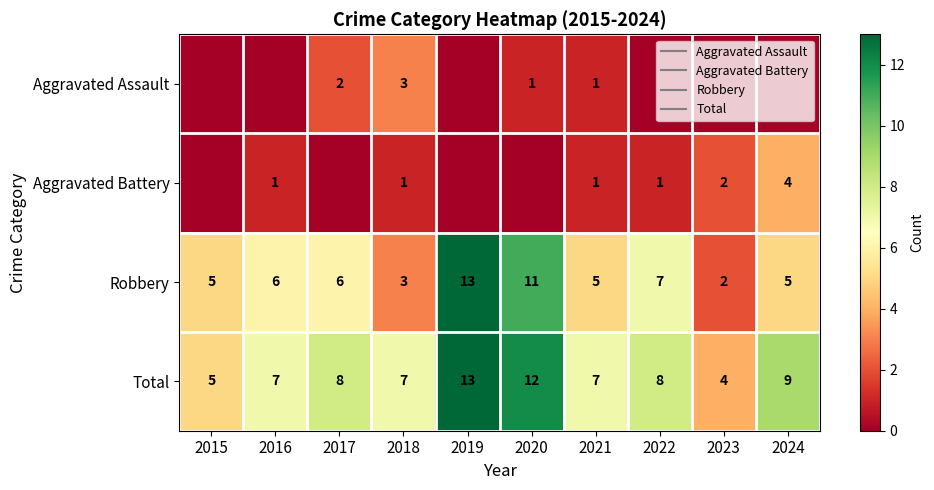

Is the value of Aggravated Assault at 2015 greater than the value of Total at 2021?

No